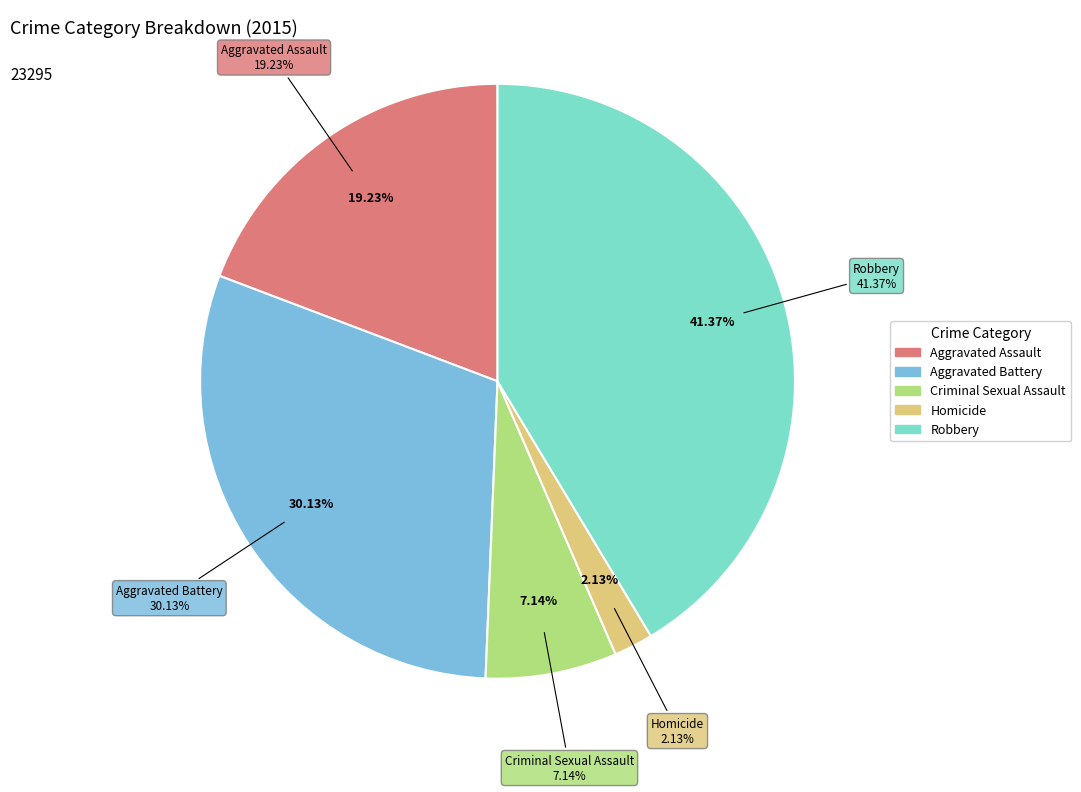

What percentage is the Aggravated Battery slice, to the nearest percent?

30%